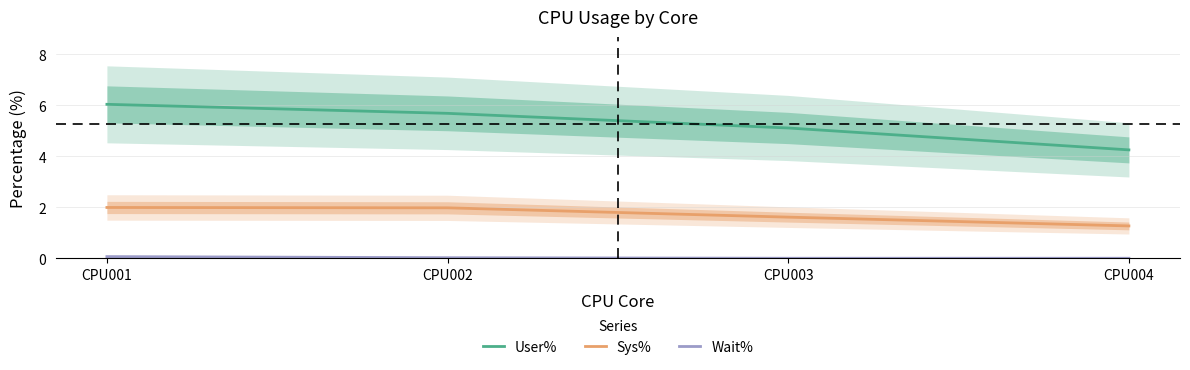

What are all the series names shown in the legend?

User%, Sys%, Wait%